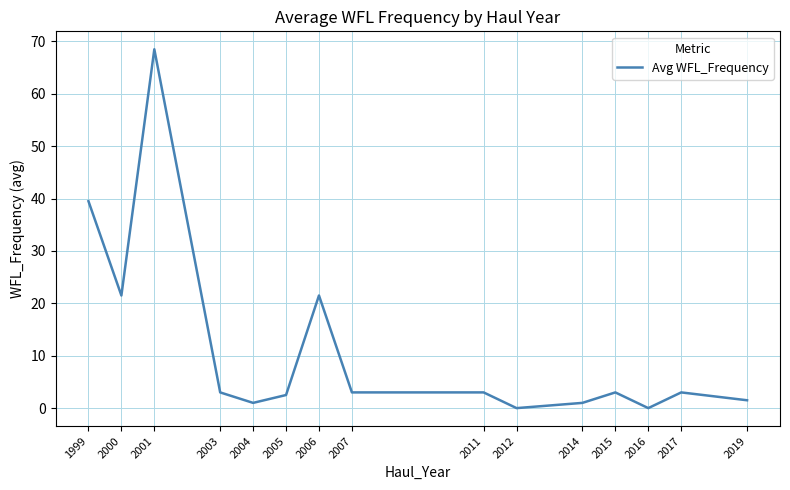

Reading left to right, list all the values displayed in this chart.

39.5	21.5	68.5	3.0	1.0	2.5	21.5	3.0	3.0	0.0	1.0	3.0	0.0	3.0	1.5